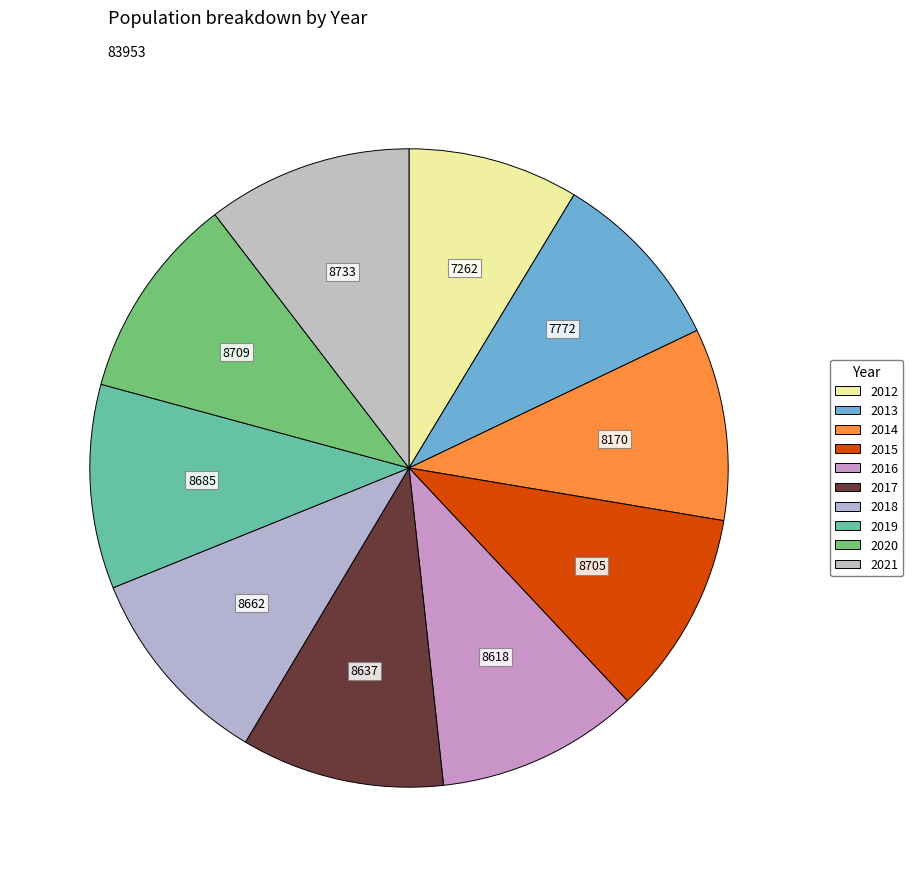

To the nearest percent, what is the difference between the 2014 and 2012 slice percentages?

1%